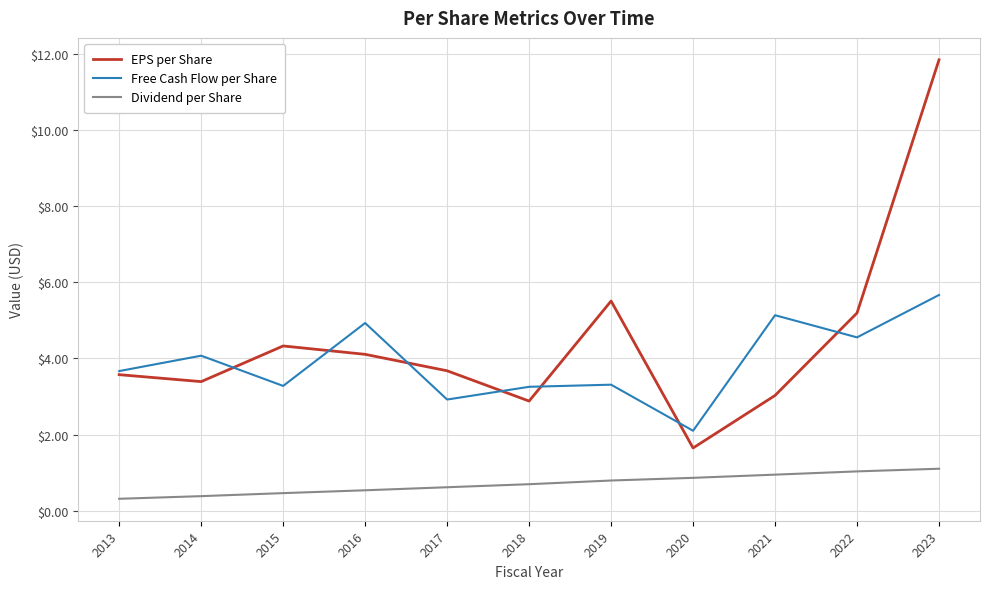

Which series has the largest total across all categories?

EPS per Share